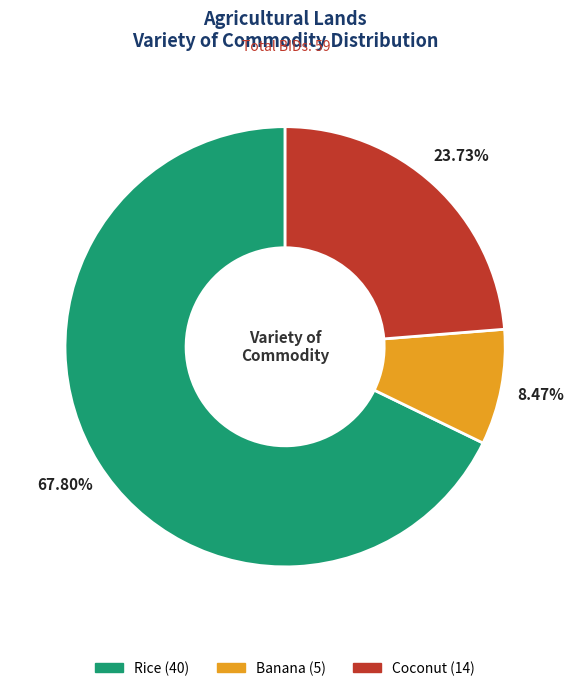

What percentage is the Banana slice, to the nearest percent?

8%